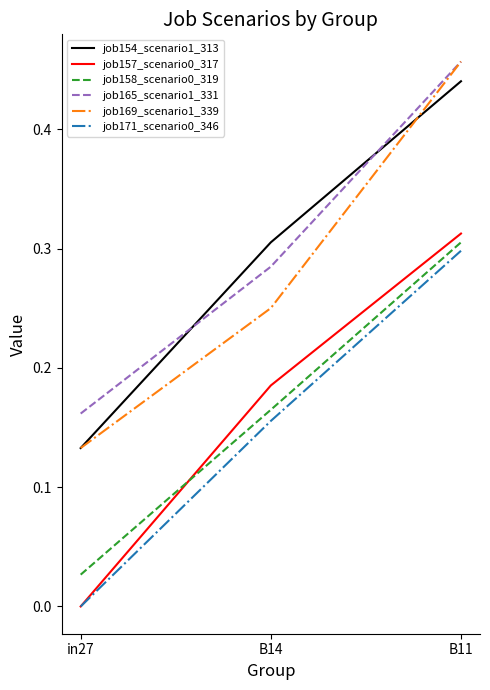

How many job157_scenario0_317 values are between 0 and 1?

3